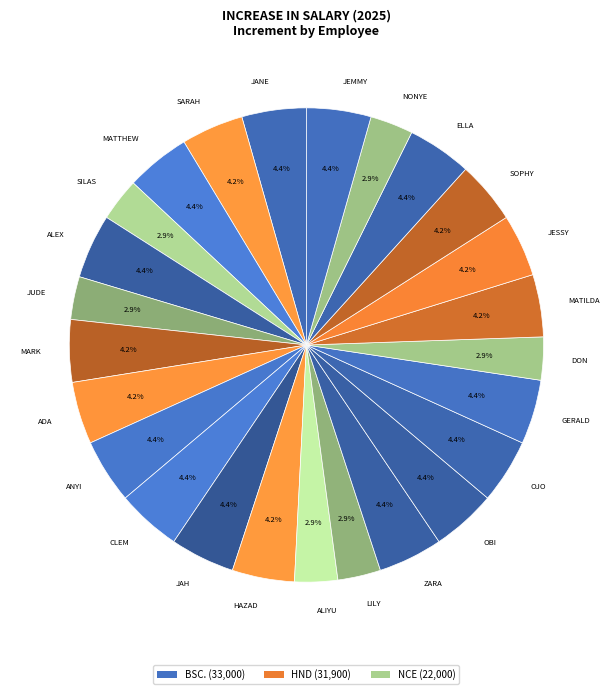

Is there a majority slice in this chart?

No